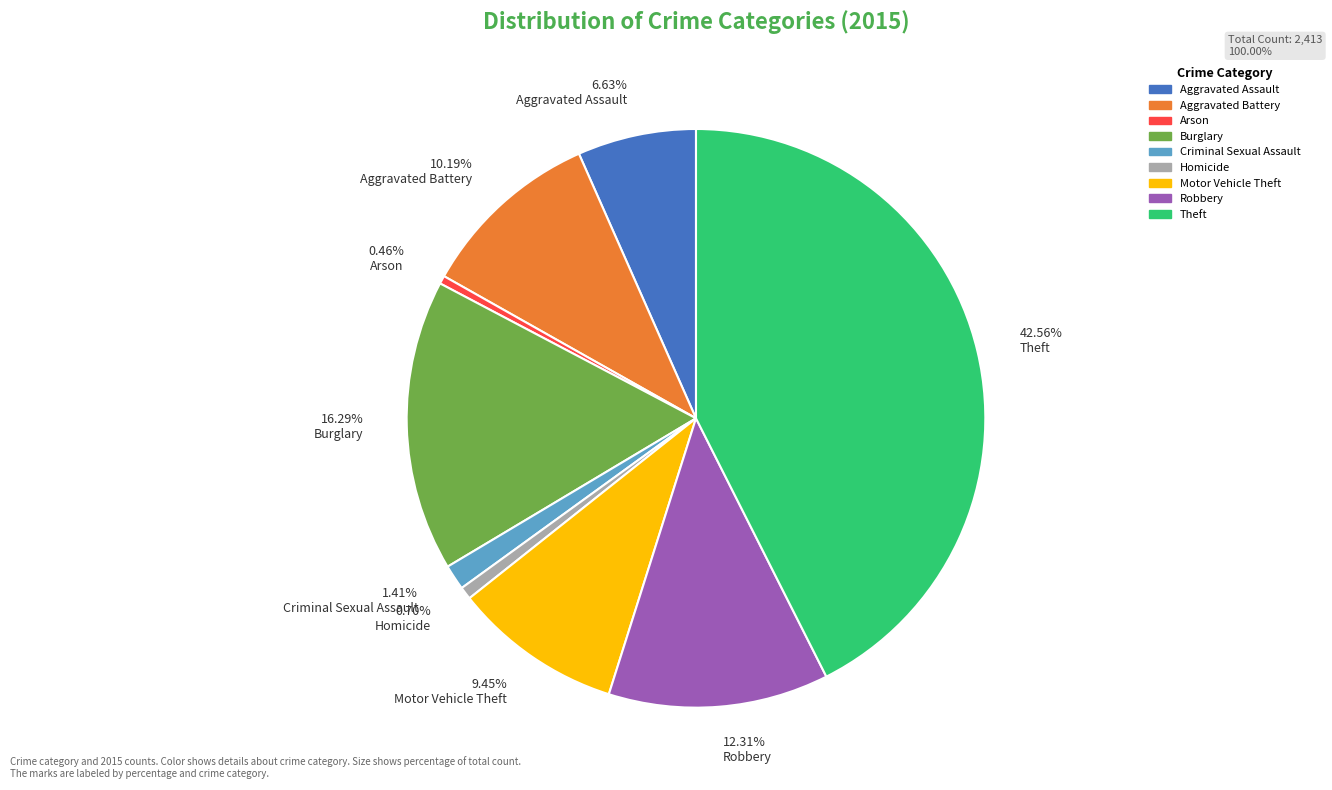

What is the ratio of the value at 0.46% Arson to the value at 1.41% Criminal Sexual Assault?

0.3